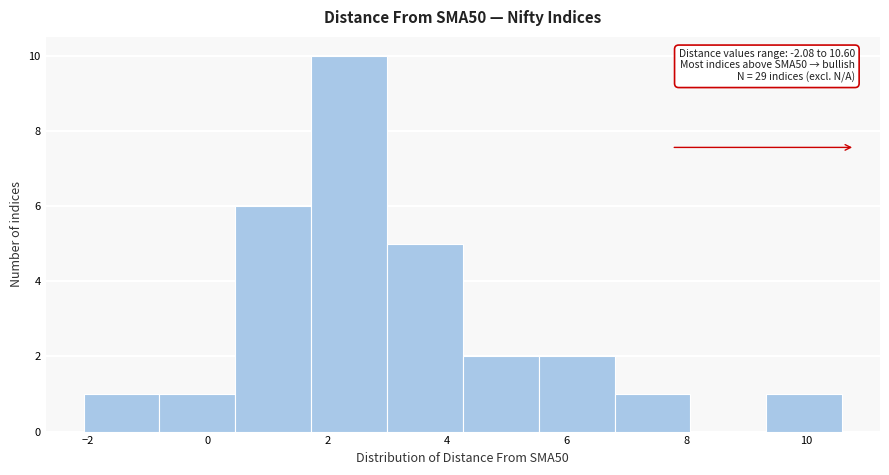

Which range on the x-axis has the tallest bar?

1.8 to 3.0